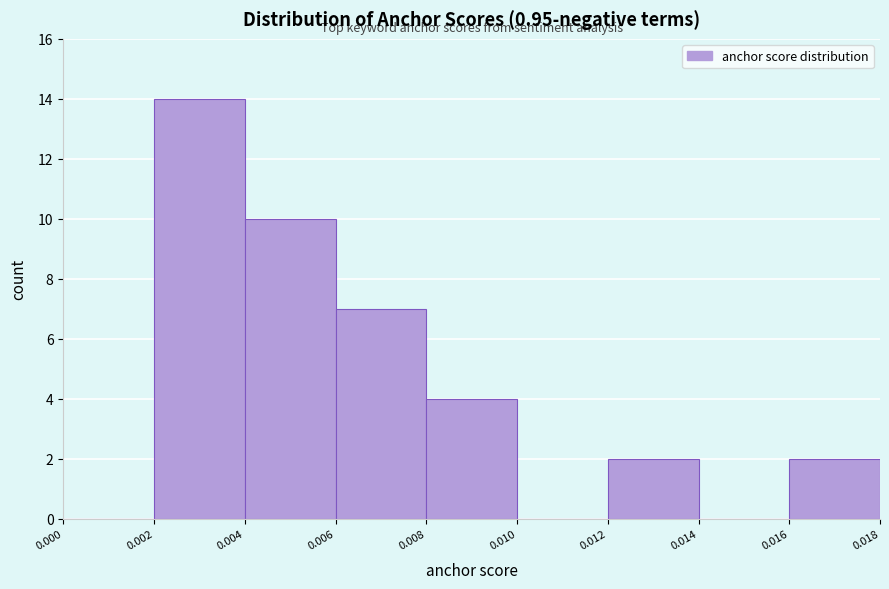

Reading left to right, list every bar in this chart as the range it spans on the x-axis followed by its height. The values are not printed on the chart, so give them approximately, as read against the axis.

0.000 to 0.002: 0
0.002 to 0.004: 14
0.004 to 0.006: 10
0.006 to 0.008: 7
0.008 to 0.010: 4
0.010 to 0.012: 0
0.012 to 0.014: 2
0.014 to 0.016: 0
0.016 to 0.018: 2